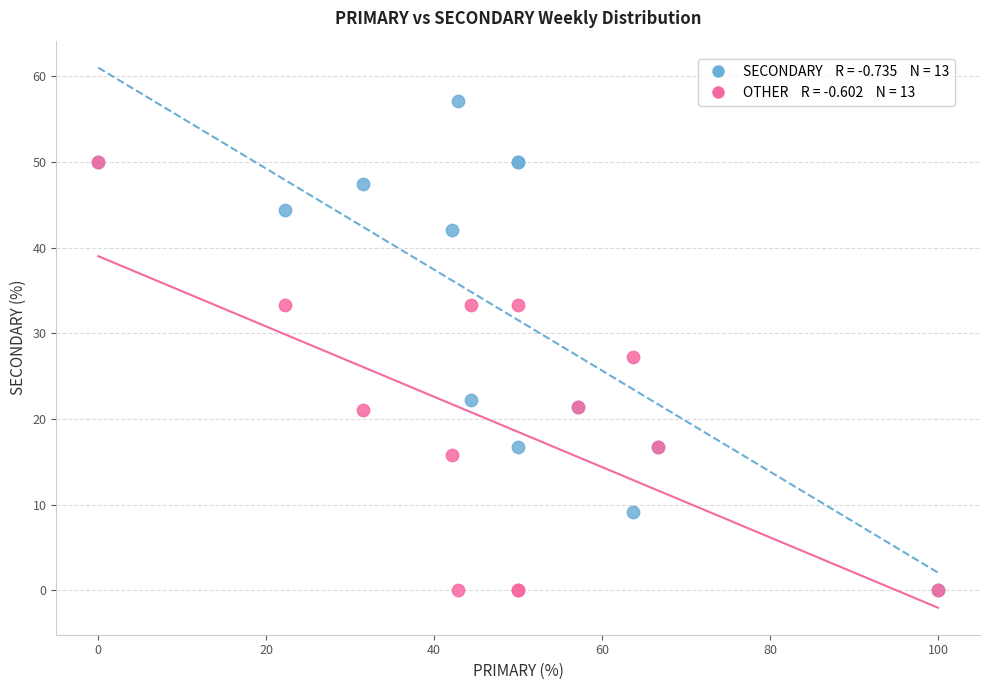

Across all series, what Y value is closest to 28?

27.3